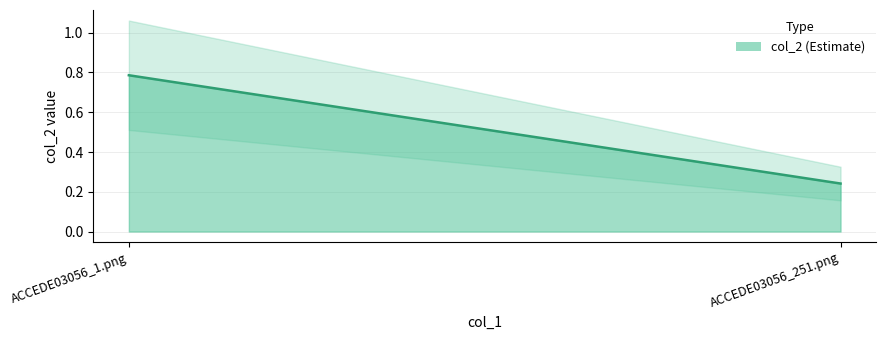

How many values are between 0 and 1?

2